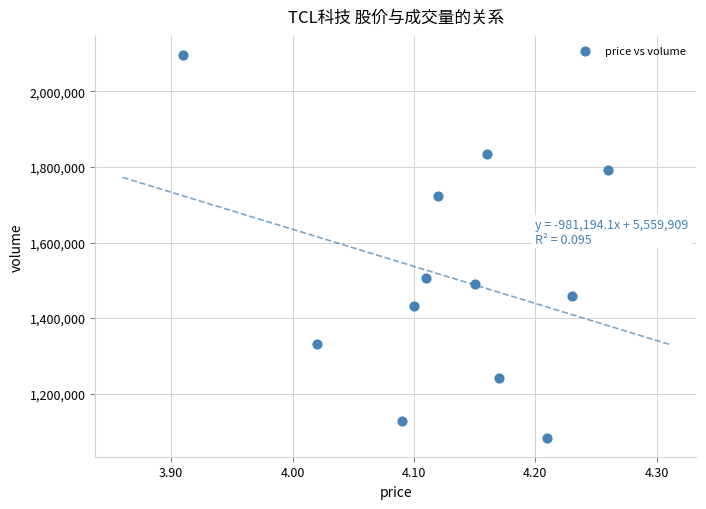

What is the range of Y values (max minus min)?

1012517